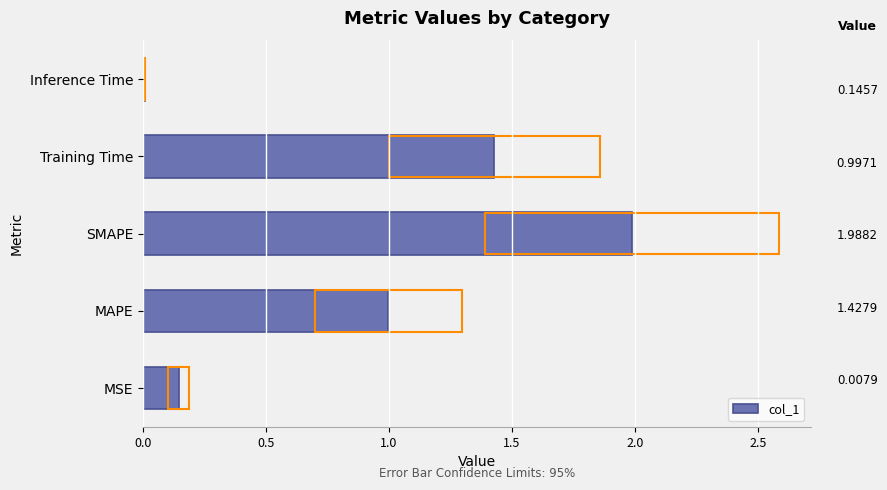

What is the change in value from MSE to Training Time?

+1.3